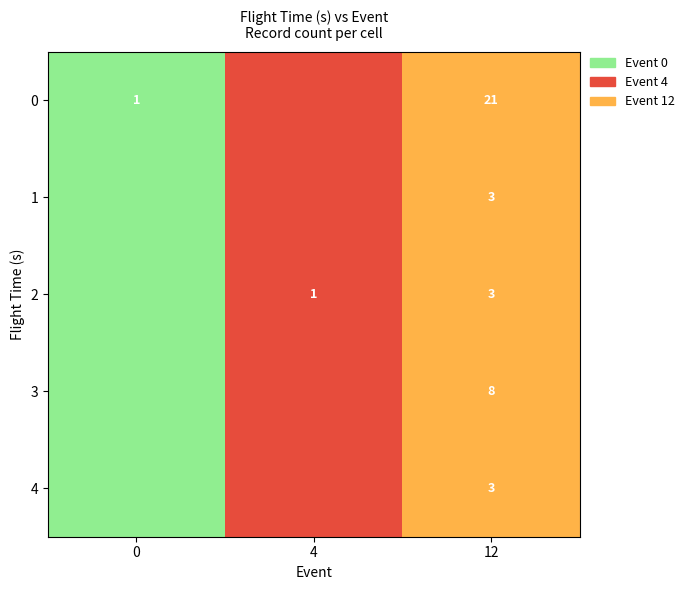

At how many categories does at least one series exceed 1?

1